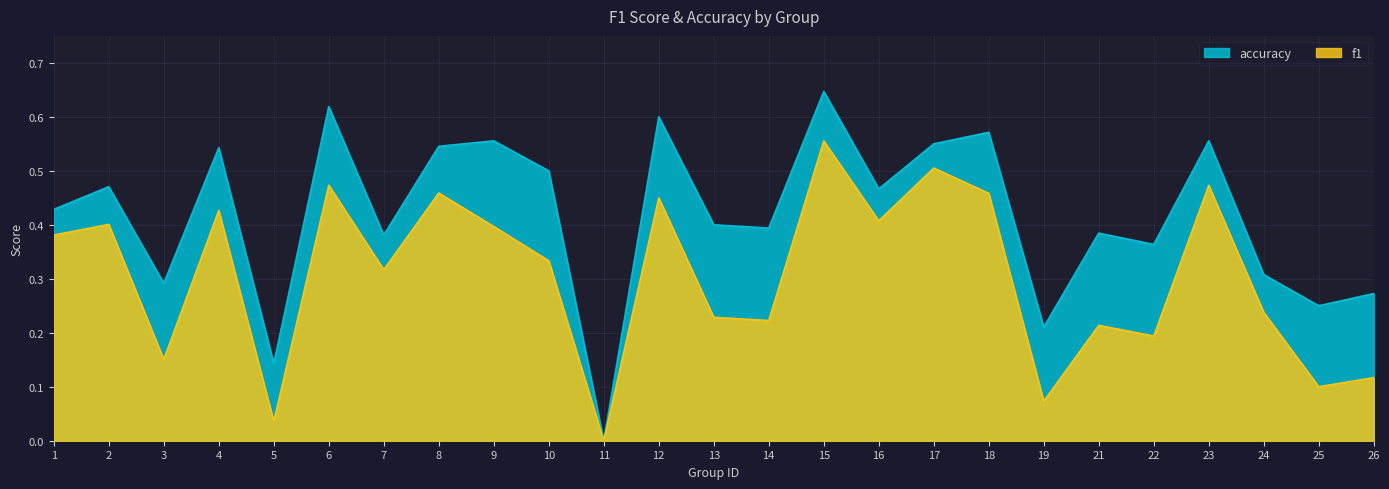

Is it true that accuracy equals 0.4 at 12?

False